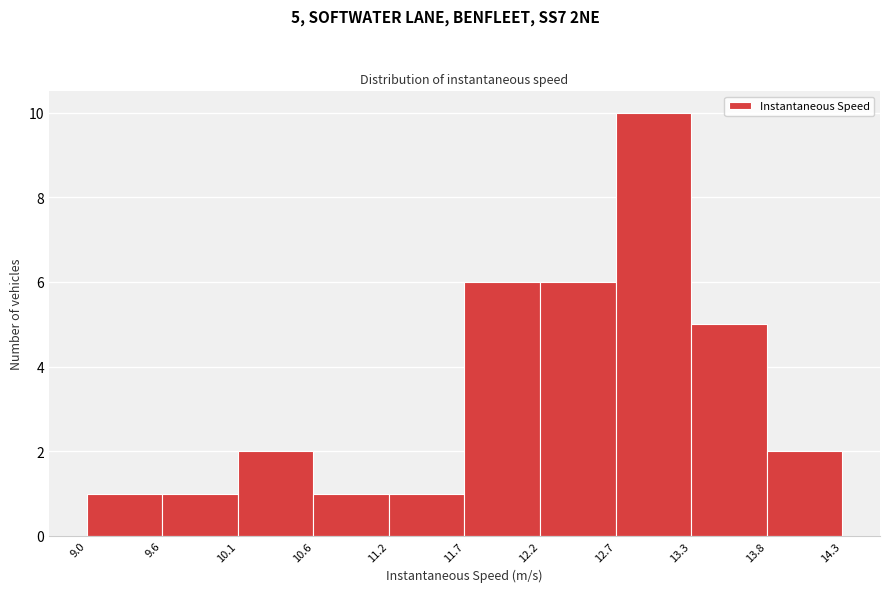

Which range on the x-axis has the tallest bar?

12.7 to 13.3